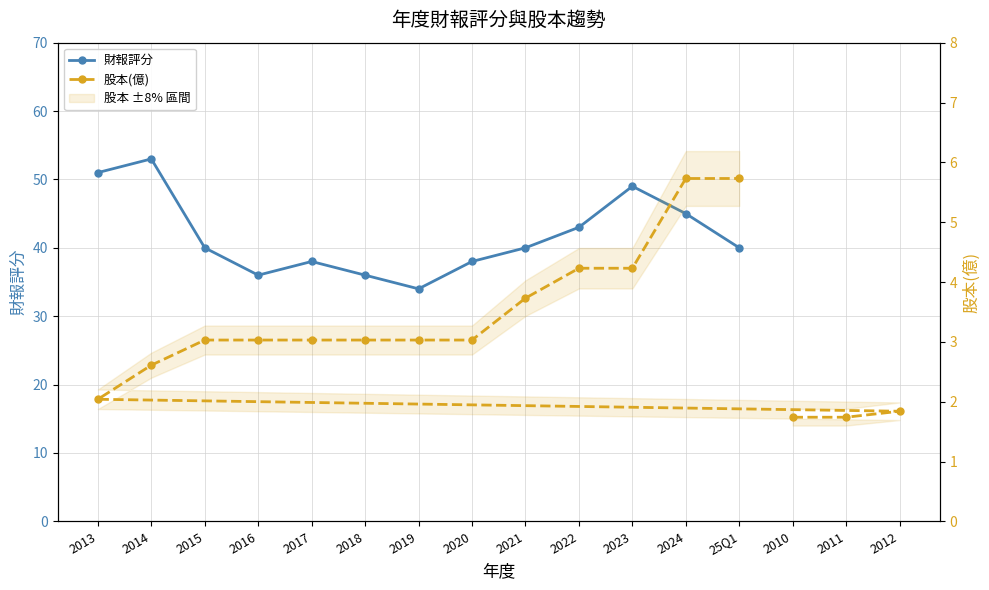

Between 2016 and 2018, which is larger?

2016